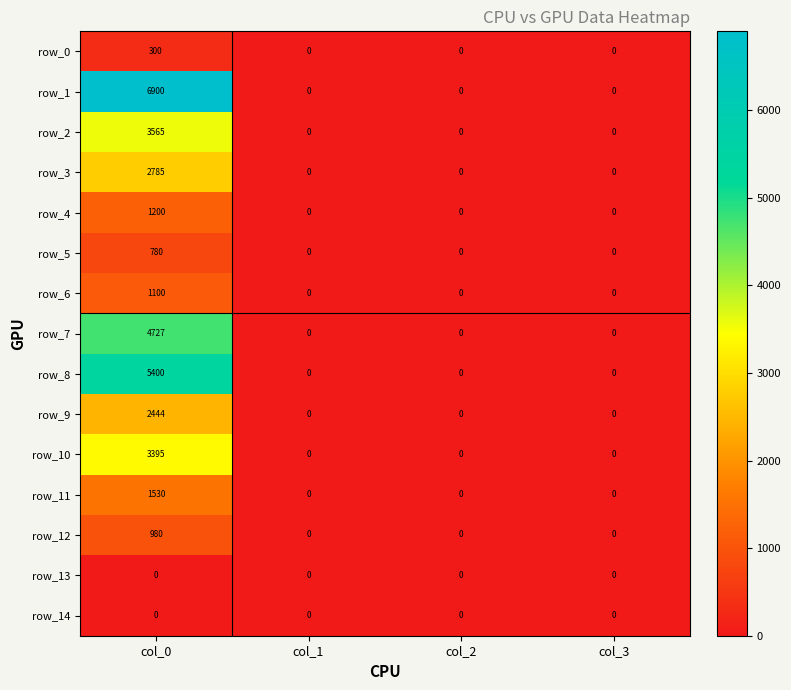

Is the value of row_14 at col_0 greater than the value of row_5 at col_0?

No